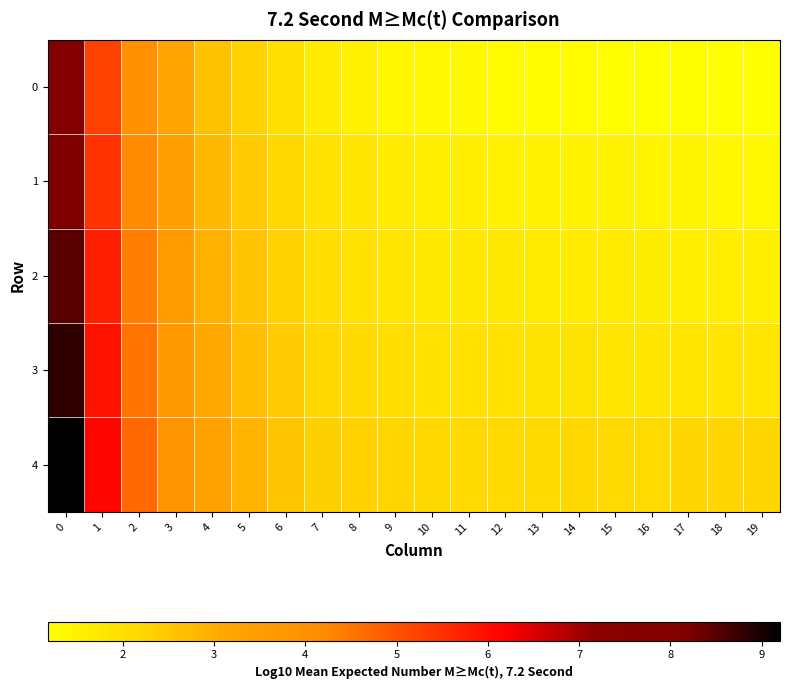

At how many categories does at least one series exceed 2?

20